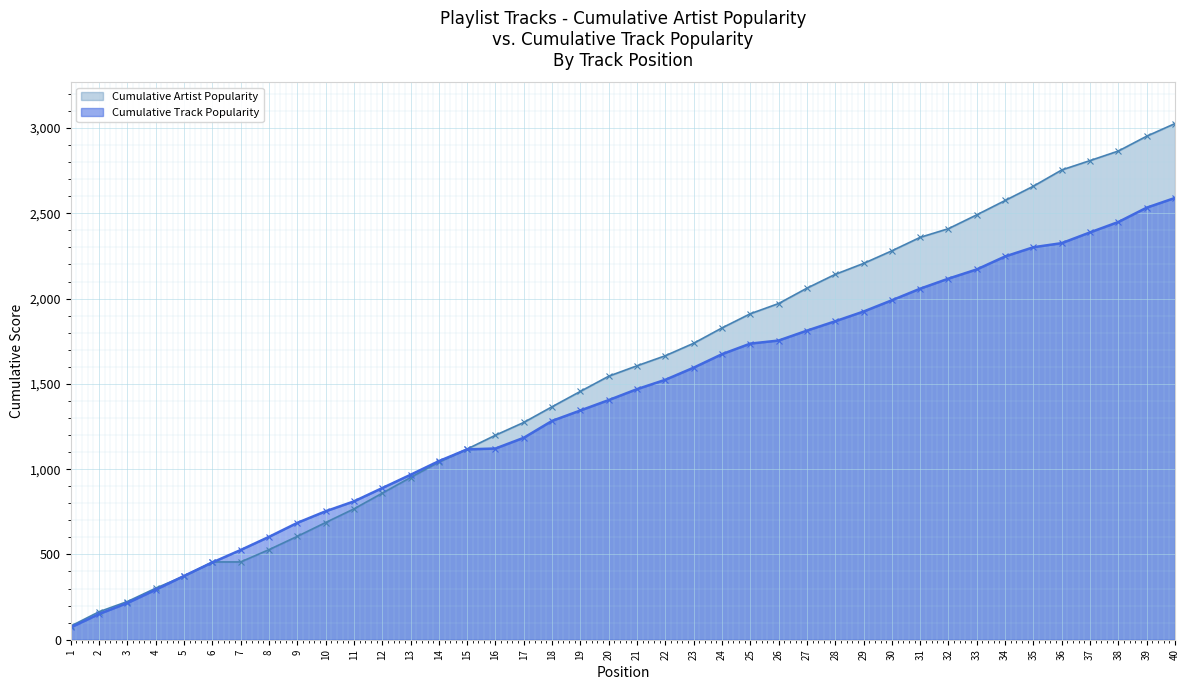

Which series changed the most between 23 and 27?

Cumulative Artist Popularity